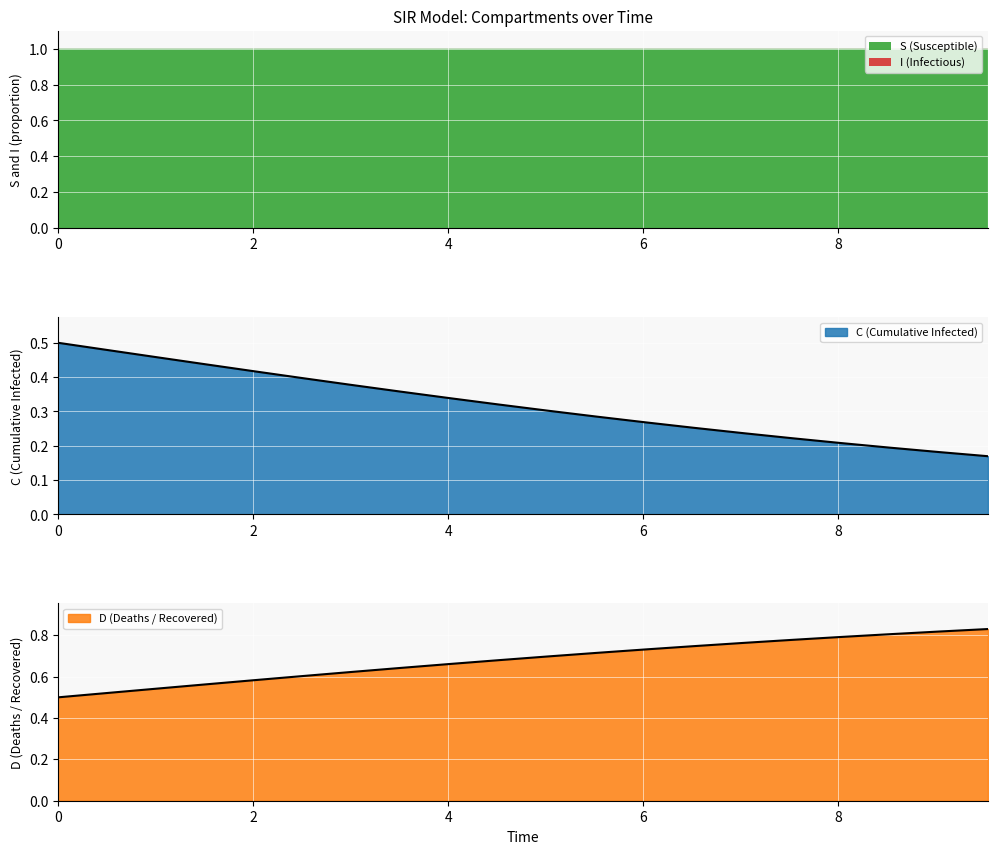

Reading right to left, what are all the values shown in this chart?

C: 0.2	0.2	0.2	0.2	0.2	0.2	0.3	0.3	0.3	0.3	0.3	0.3	0.4	0.4	0.4	0.4	0.4	0.5	0.5	0.5
D: 0.8	0.8	0.8	0.8	0.8	0.8	0.7	0.7	0.7	0.7	0.7	0.7	0.6	0.6	0.6	0.6	0.6	0.5	0.5	0.5